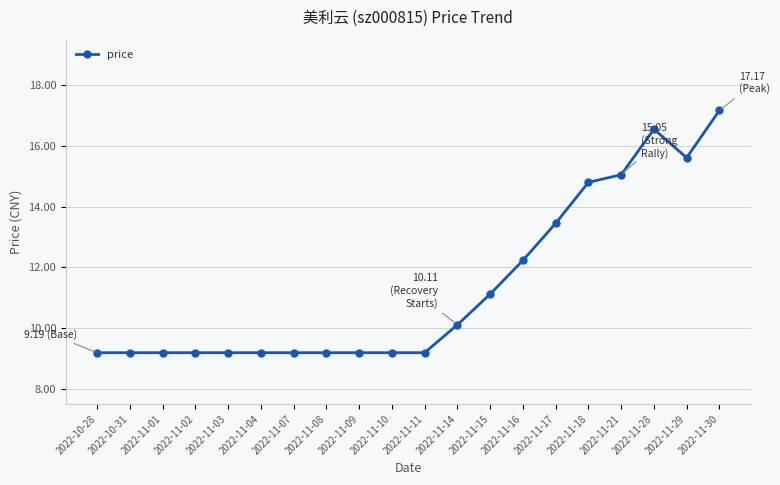

What is the maximum value shown in the chart?

17.2